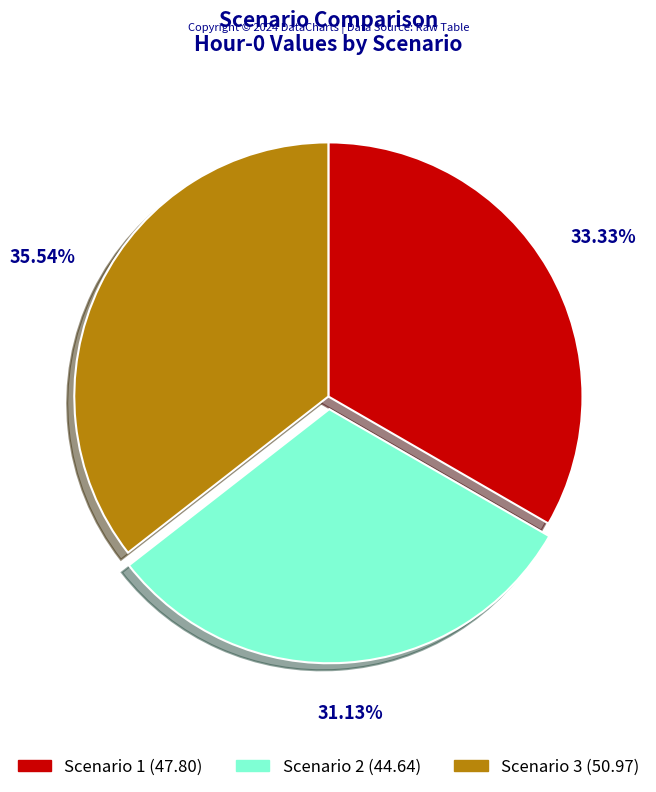

What is the total percentage of Scenario 3 and Scenario 2?

66.7%